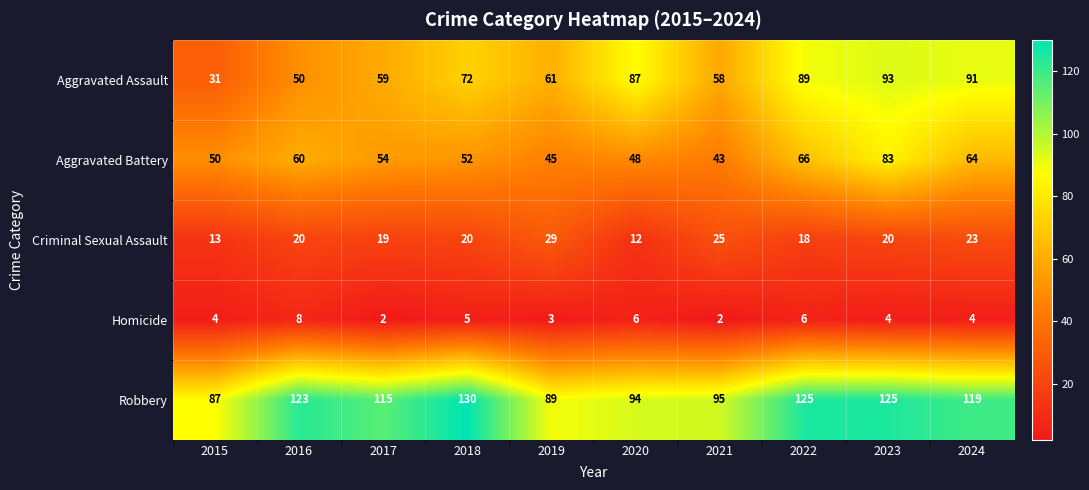

Rank the series at 2019 from lowest to highest value.

Homicide, Criminal Sexual Assault, Aggravated Battery, Aggravated Assault, Robbery